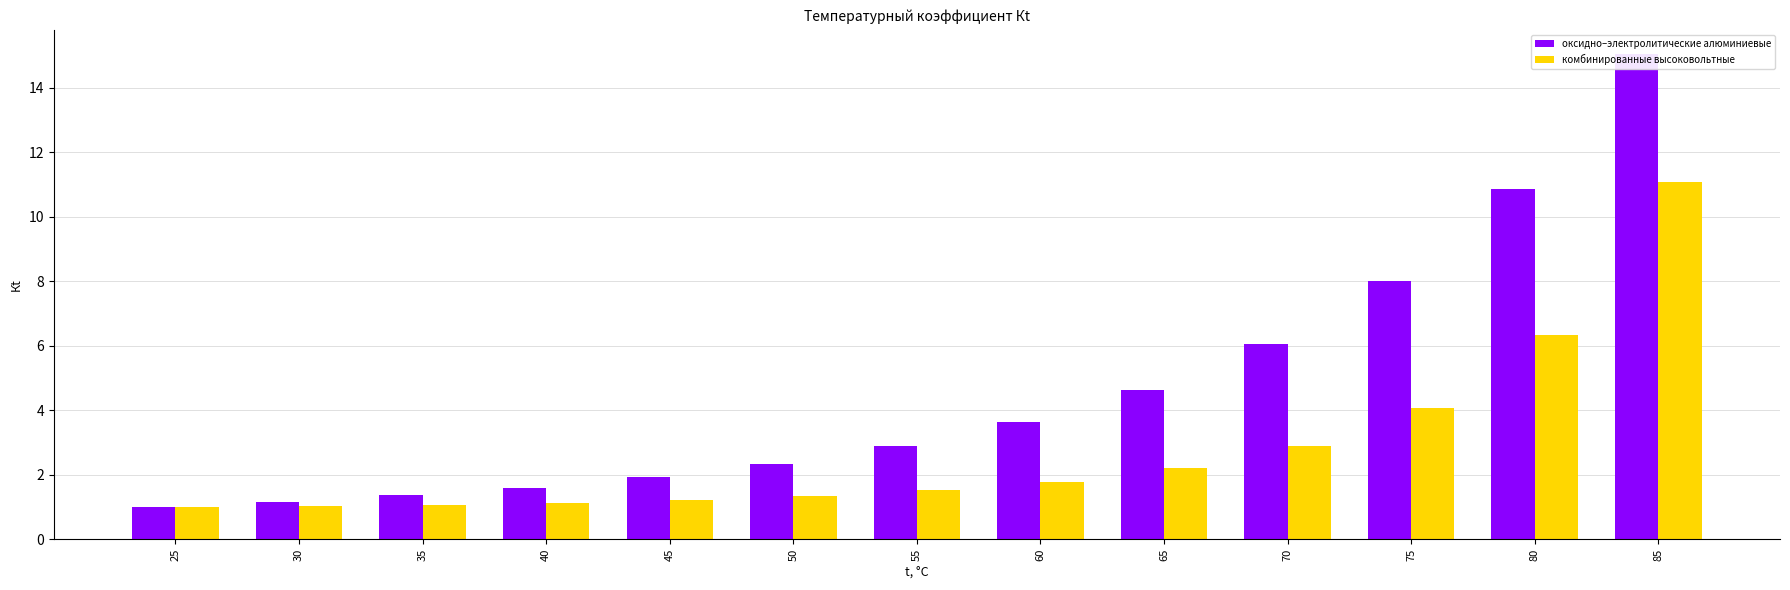

At which label does комбинированные высоковольтные reach its peak?

85